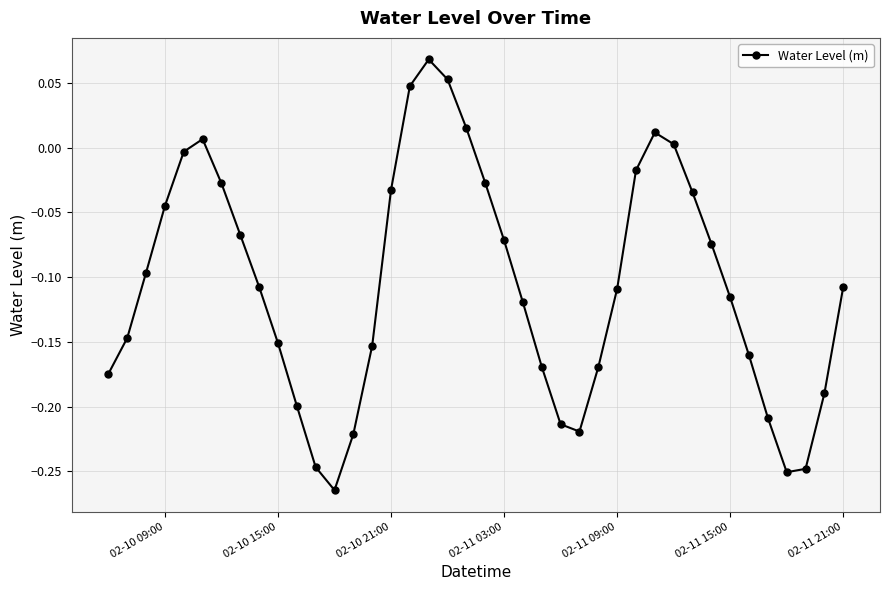

How many points are higher than both their immediate neighbors (excluding endpoints)?

3